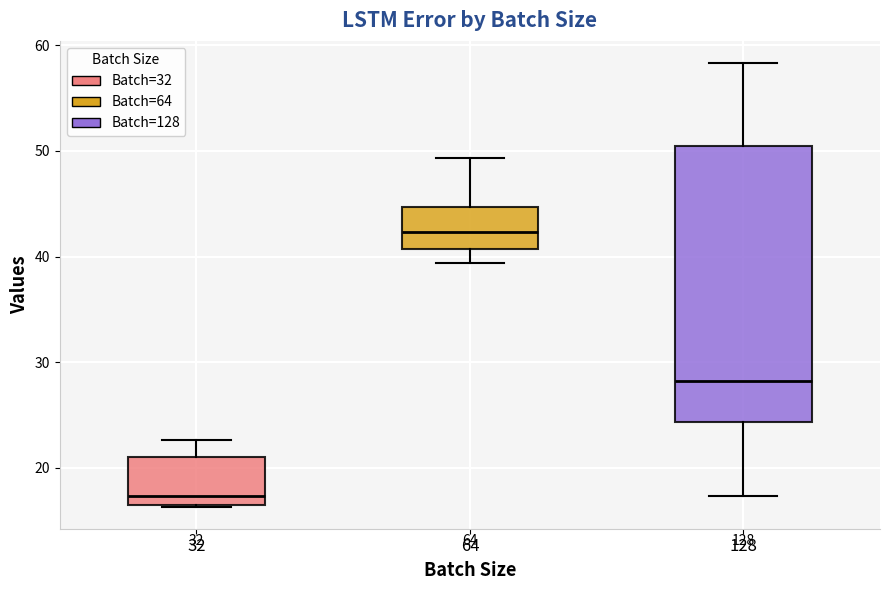

Comparing the boxes themselves (not the whiskers), which one is the tallest?

128